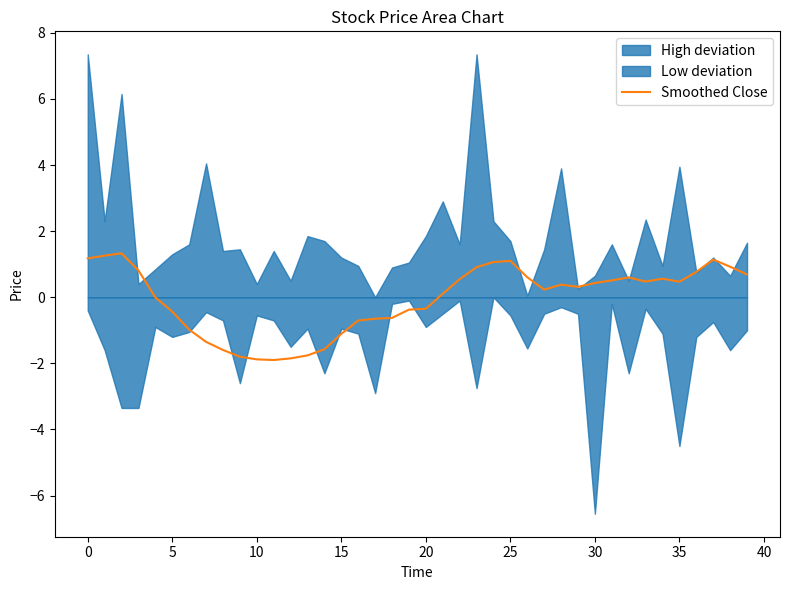

How many positive values are there?

23